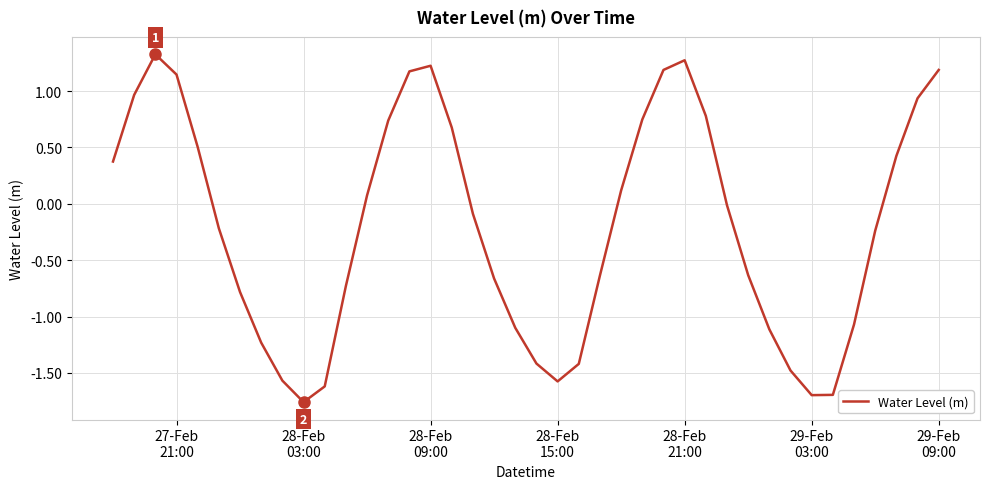

What is the maximum value shown in the chart?

1.3